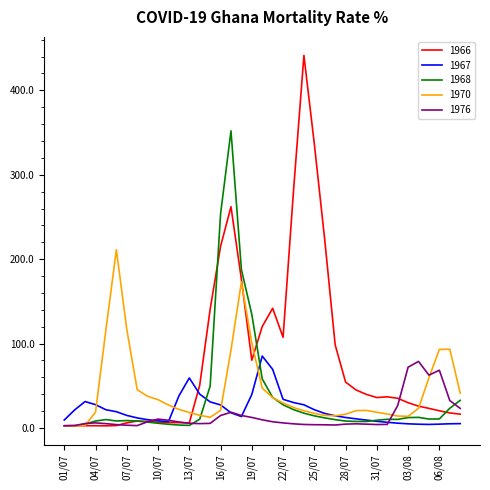

What is the highest value of the 1970 series?

211.1